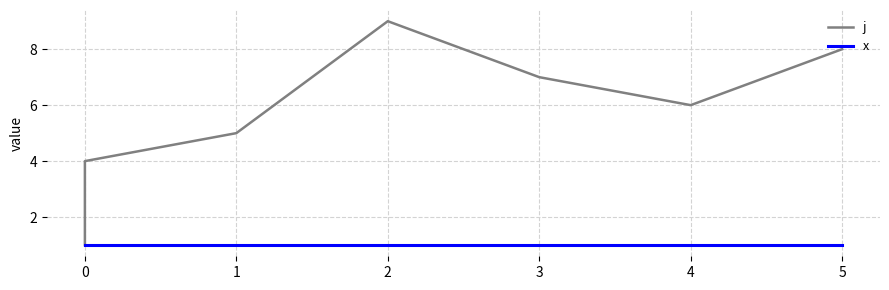

What is the smallest value displayed?

1